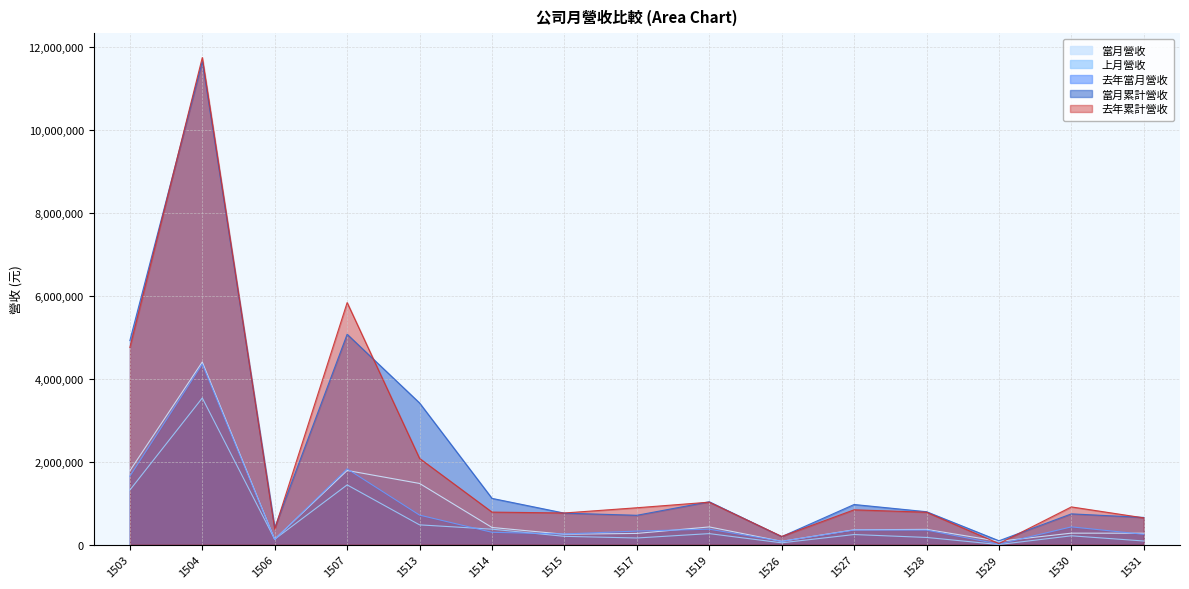

What is the difference between the maximum and minimum values in the 去年累計營收 series?

11726729